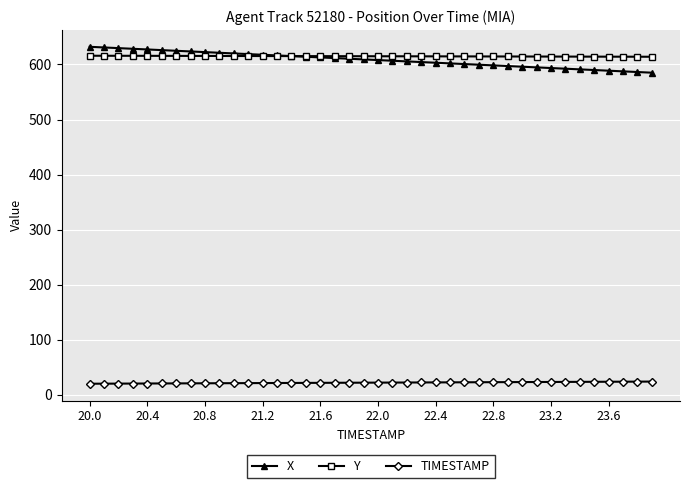

What is the minimum value shown in the chart?

20.0